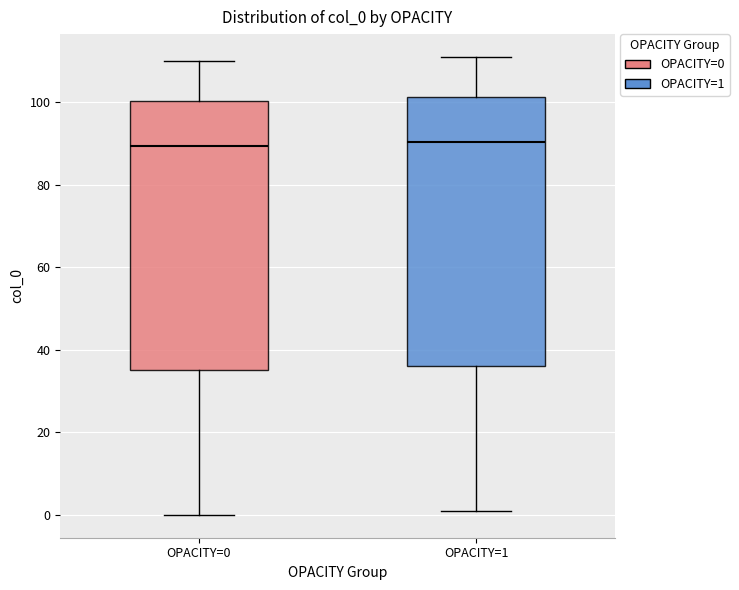

Reading left to right, read every box against the y-axis: the position of its median line, the range the box covers, and the ends of its whiskers. The values are not printed on the chart, so give them approximately, as read against the axis.

OPACITY=0: median 90, box 36 to 100, whiskers 0 to 110
OPACITY=1: median 90, box 36 to 102, whiskers 2 to 112